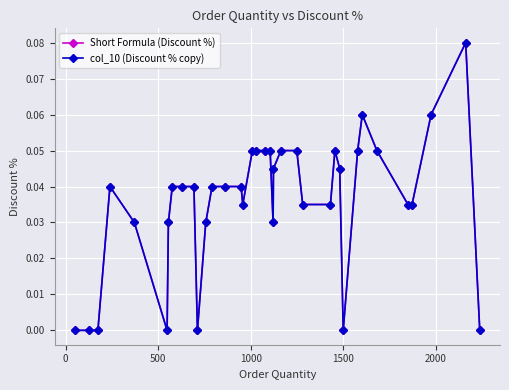

Does the chart have visible grid lines?

Yes